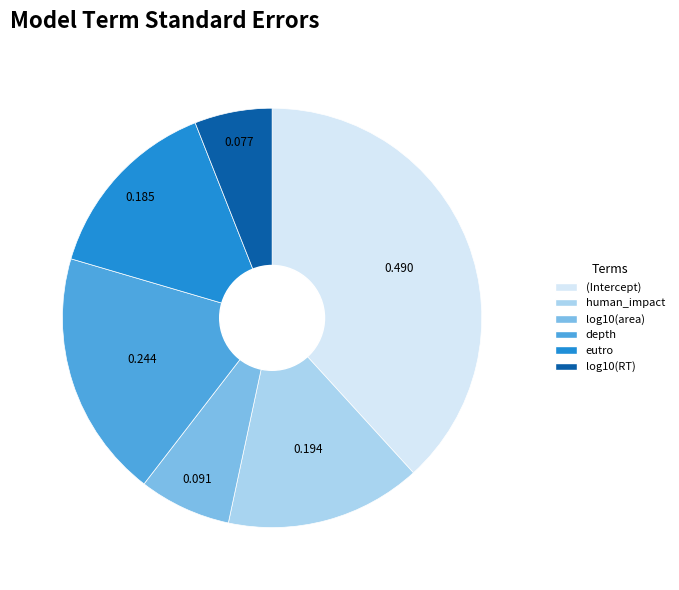

Which slice is the largest?

(Intercept)